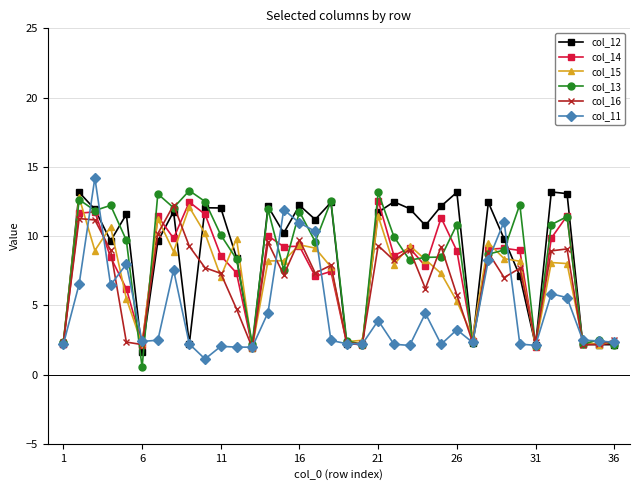

What is the maximum value shown in the chart?

14.2